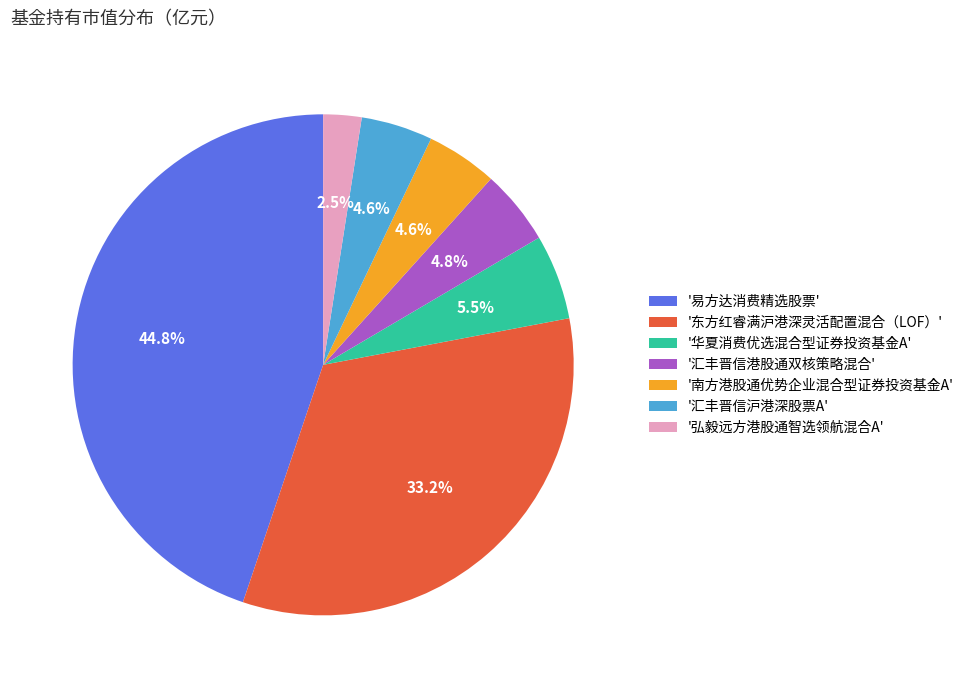

Combined, what portion of the pie is '汇丰晋信港股通双核策略混合' and '弘毅远方港股通智选领航混合A'?

7.3%